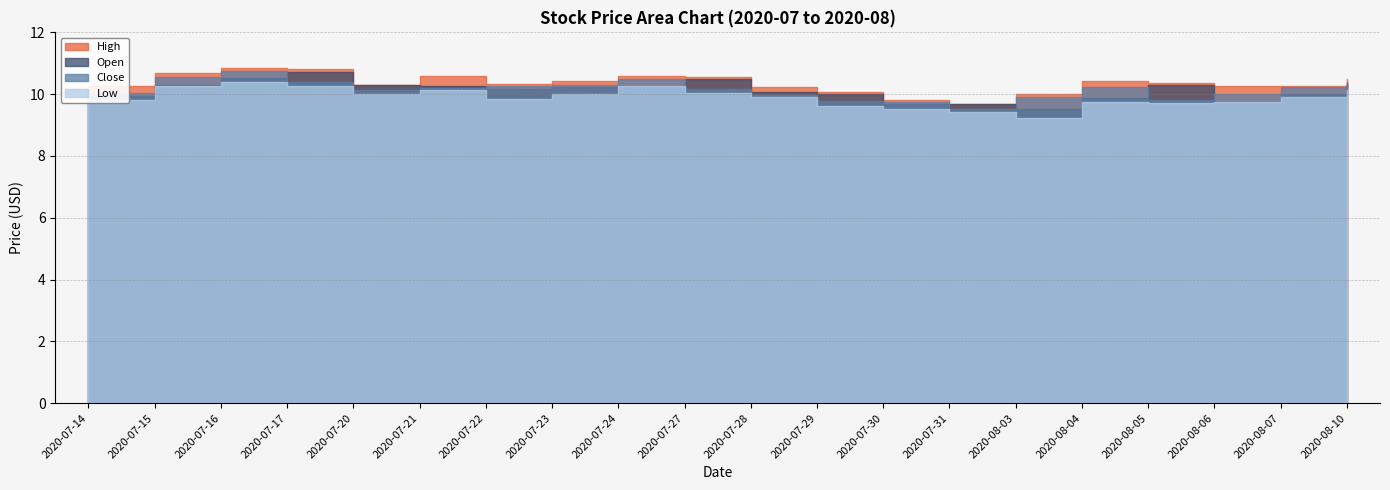

Rank the series at 2020-07-14 from highest to lowest value.

High, Close, Open, Low